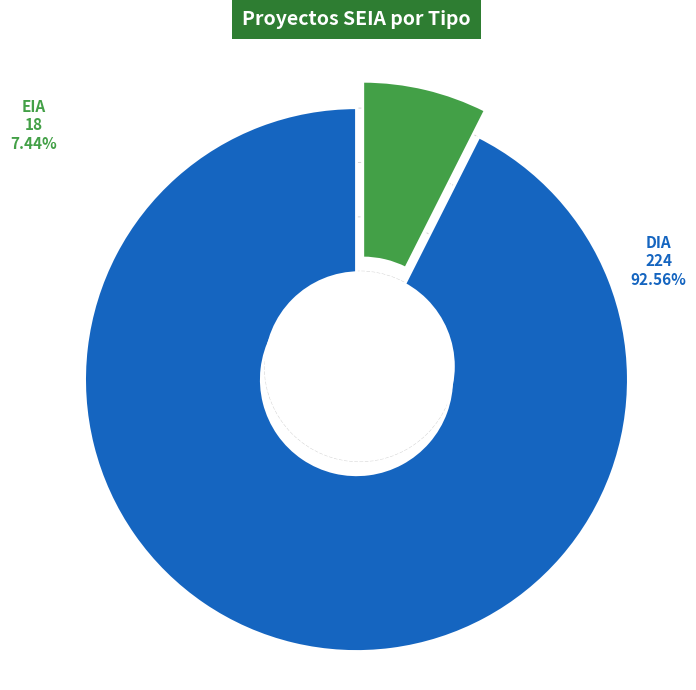

How many slices are in this pie chart?

2